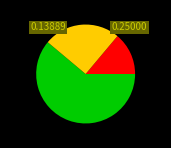

How many slices are in this pie chart?

3